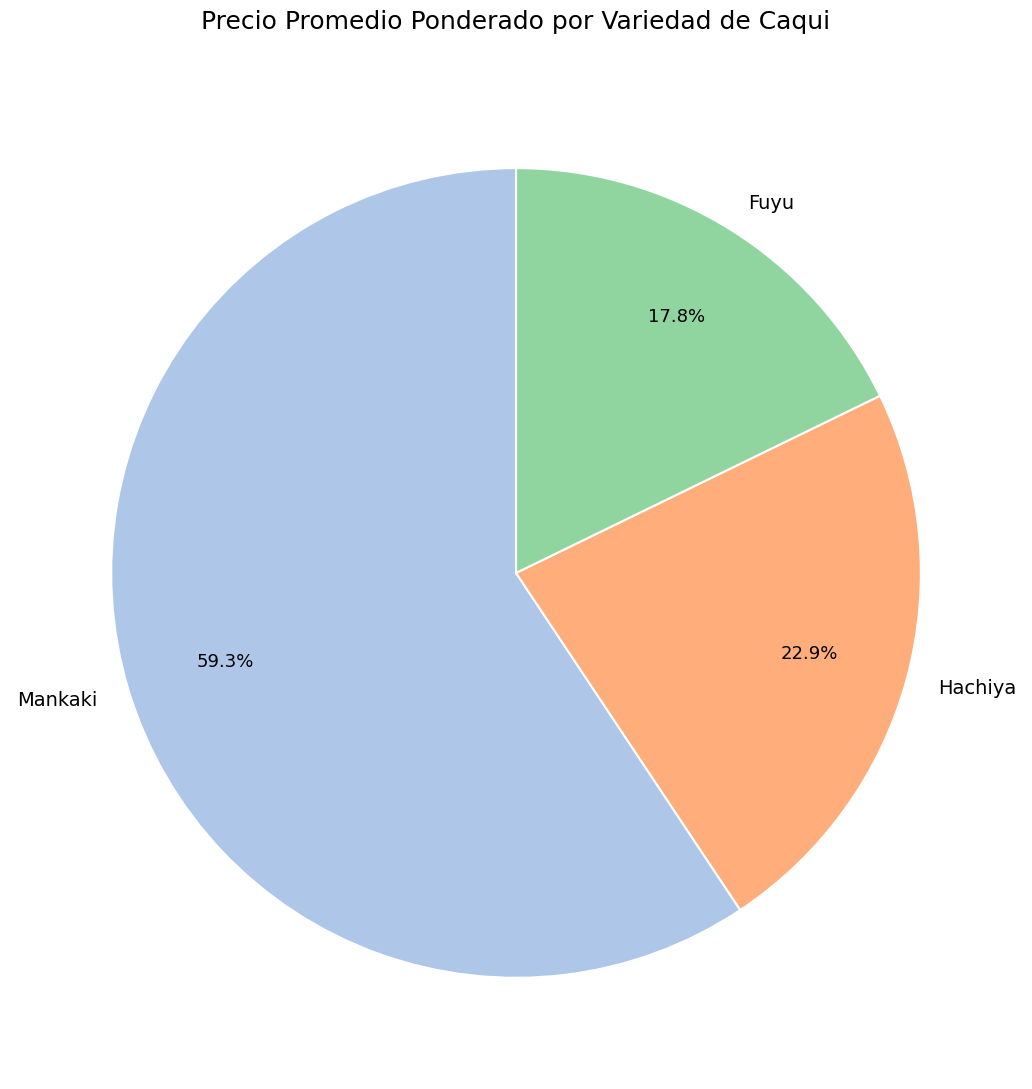

Which slice is the smallest?

Fuyu